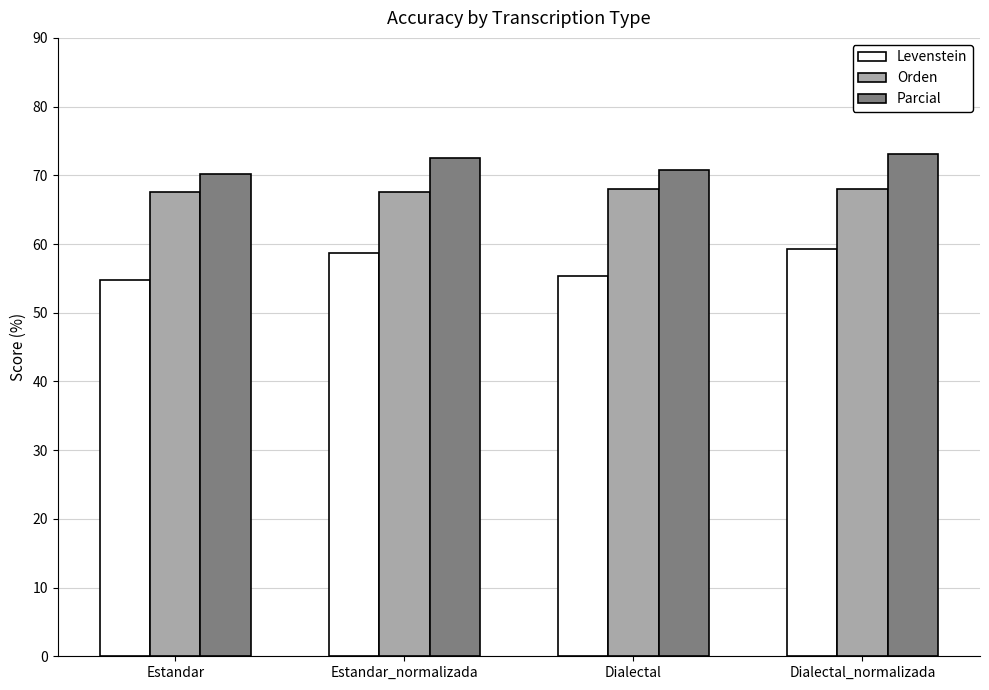

What is the sum of the Parcial values at Dialectal_normalizada and Estandar_normalizada?

145.8